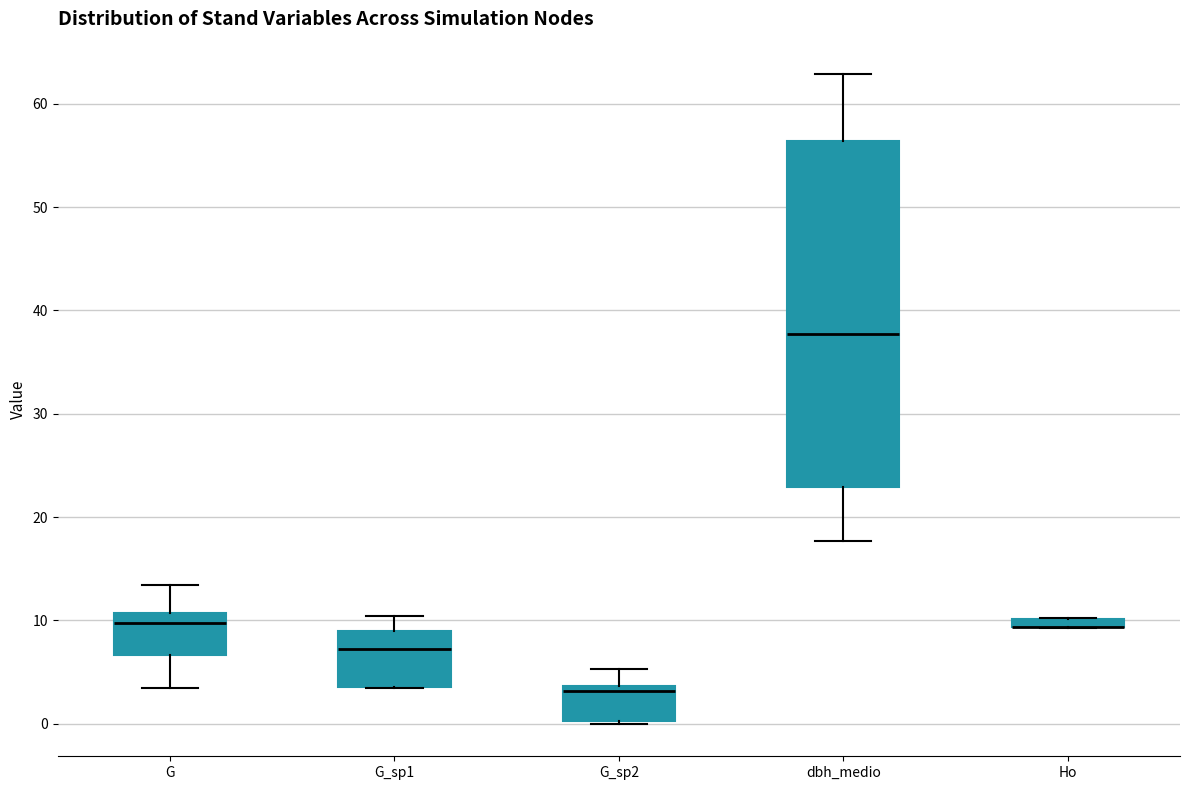

Where is the upper edge of the box for G_sp1 on the y-axis? The values are not printed on the chart, so give them approximately, as read against the axis.

9